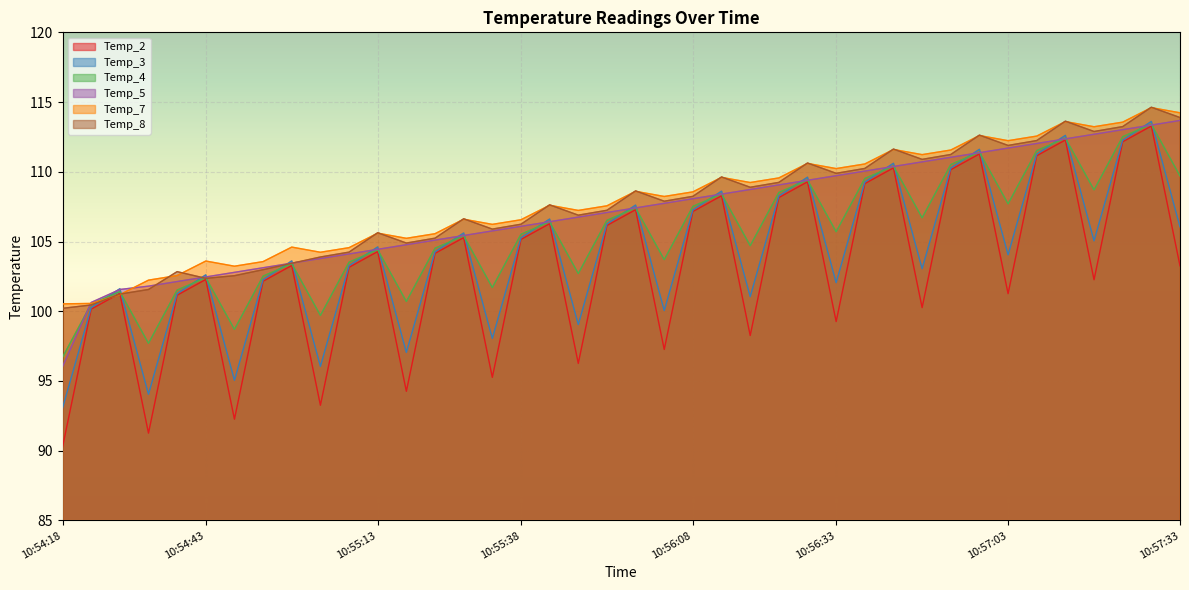

What is the total value across all series at 10:54:38?

611.5